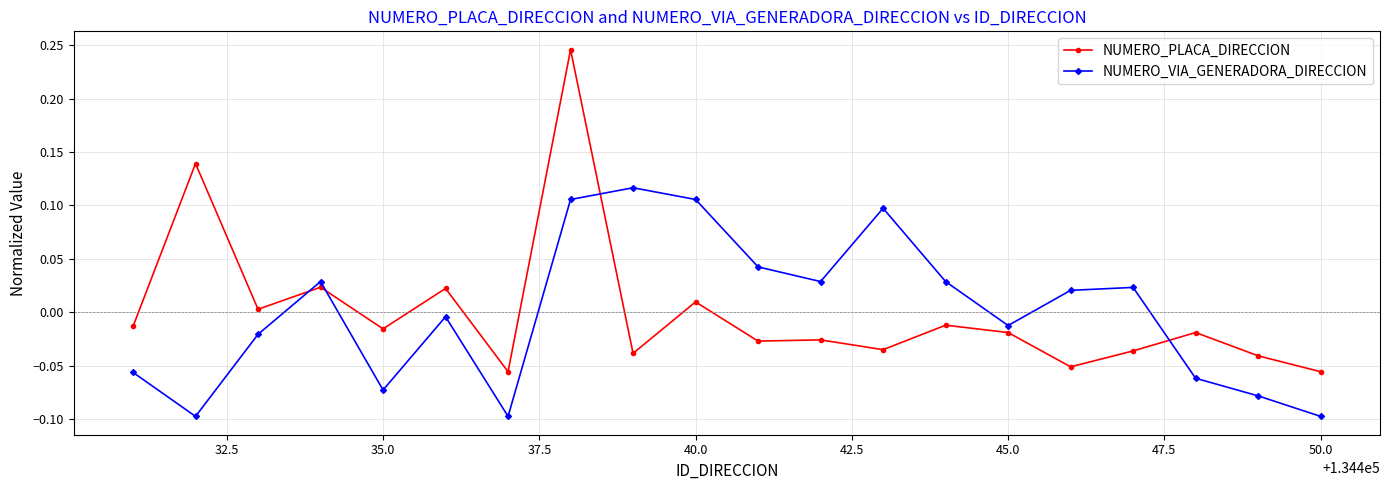

How many intersections are there between NUMERO_VIA_GENERADORA_DIRECCION and NUMERO_PLACA_DIRECCION?

4